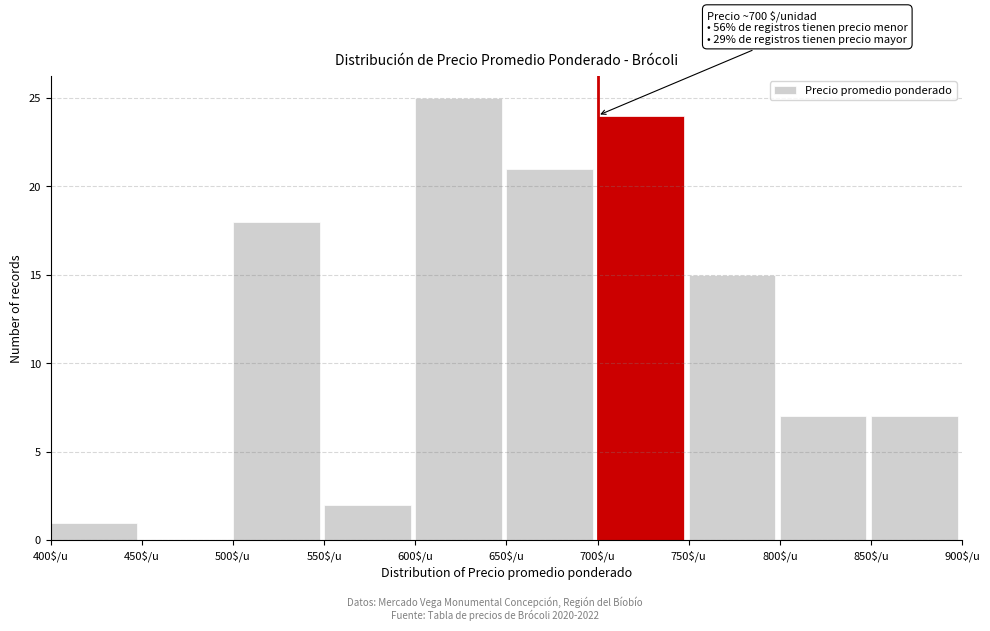

Over which range of the x-axis is the bar tallest?

600 to 650